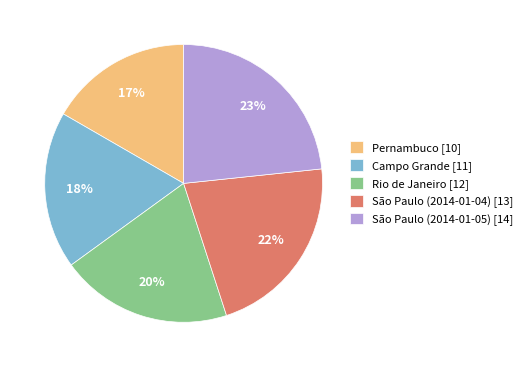

True or false: Rio de Janeiro accounts for 20% of the total.

True